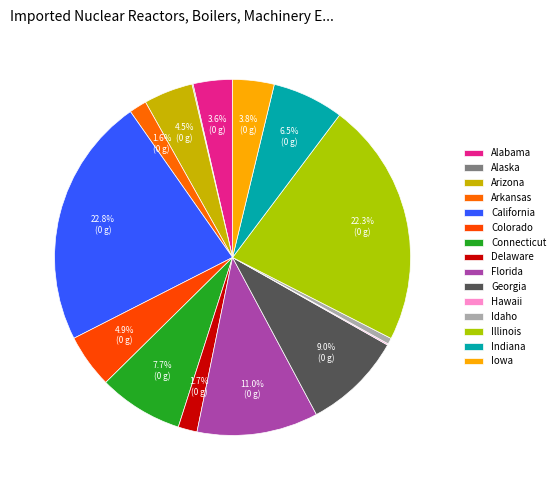

Is the sum of Idaho and Connecticut greater than half?

No